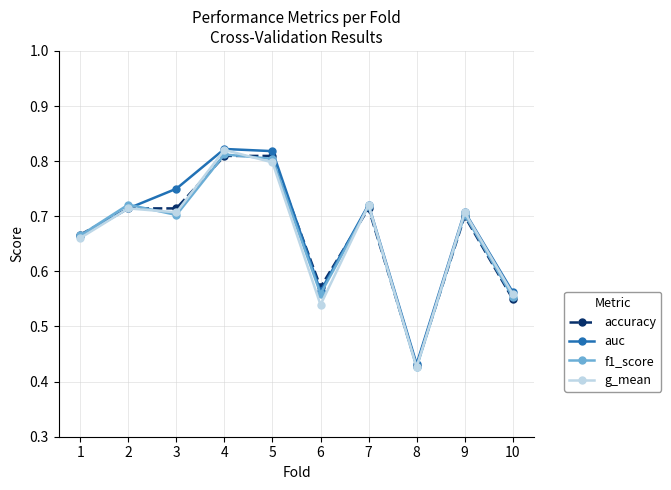

How many series are shown in this chart?

4